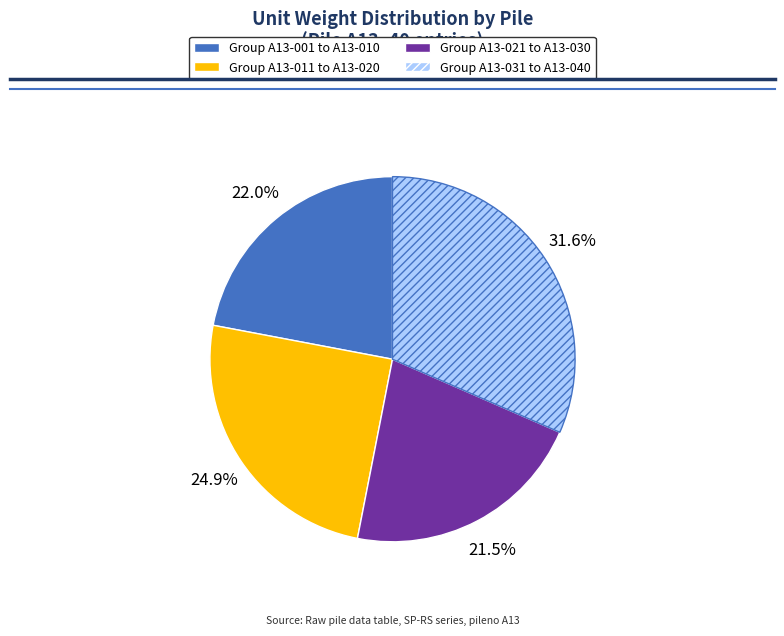

Count the number of slices in the pie.

4